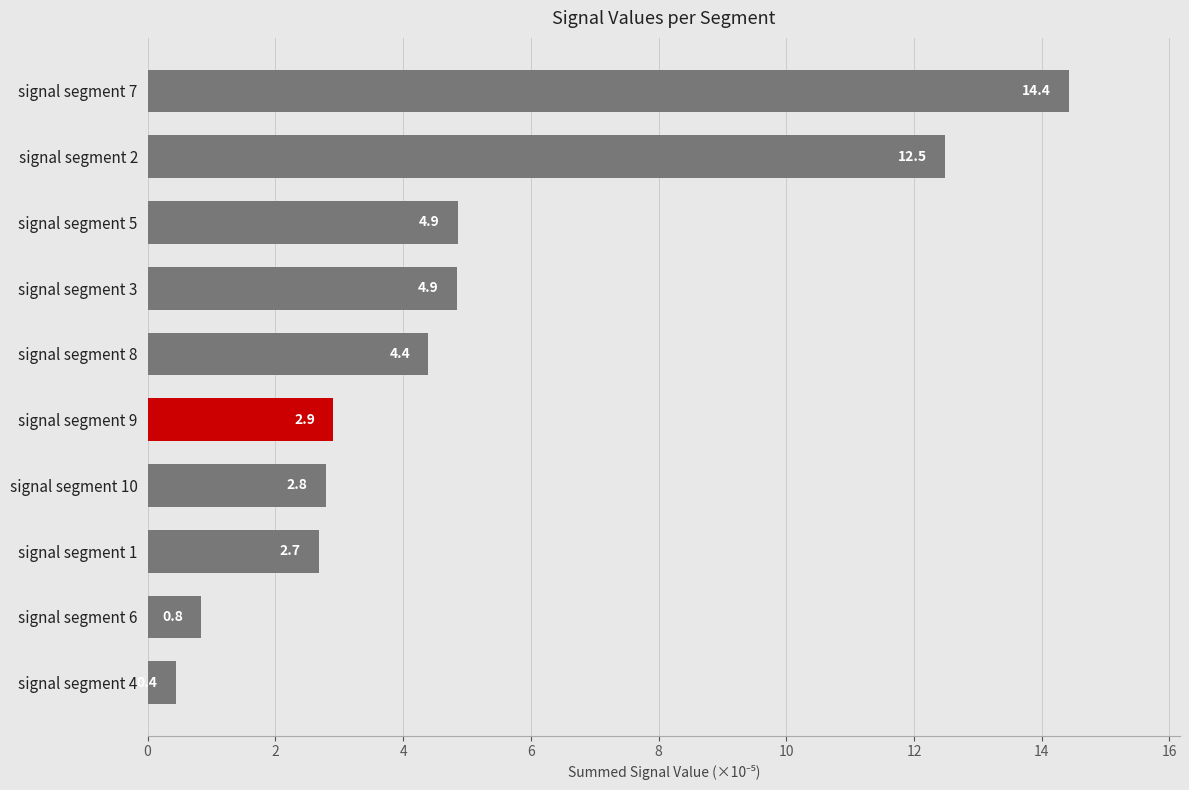

What is the average value?

5.1